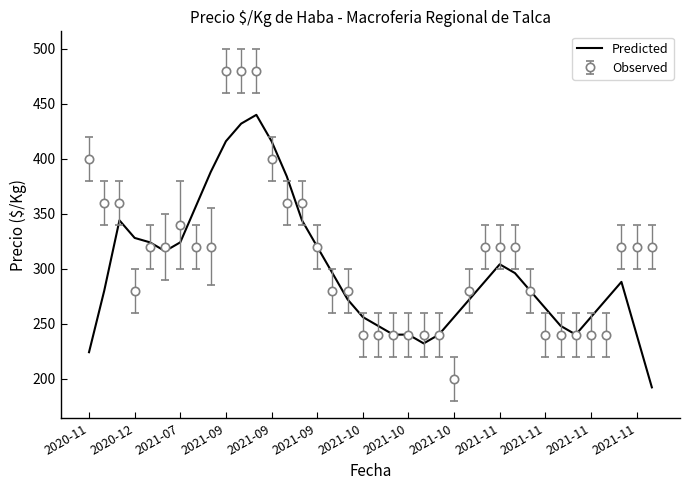

List the series in order of their peak value, lowest first.

Predicted, Observed